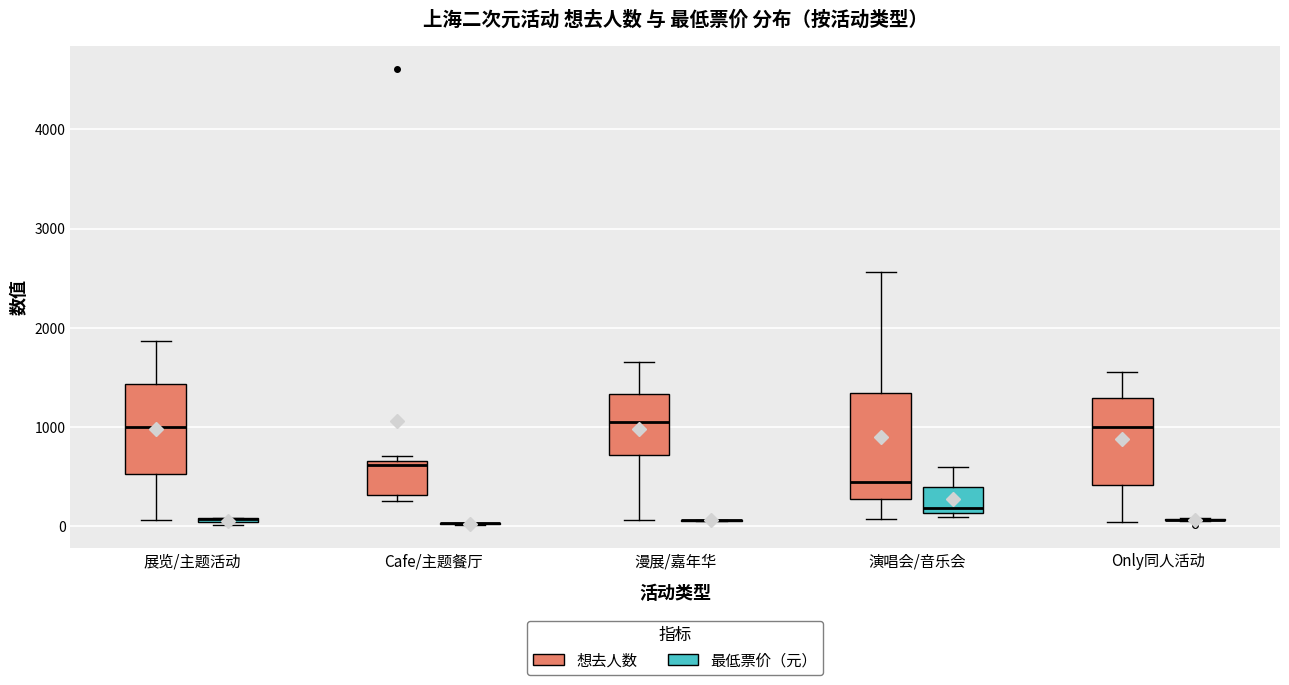

Where does the upper whisker of the box for 展览/主题活动 (想去人数) end on the y-axis? The values are not printed on the chart, so give them approximately, as read against the axis.

1900